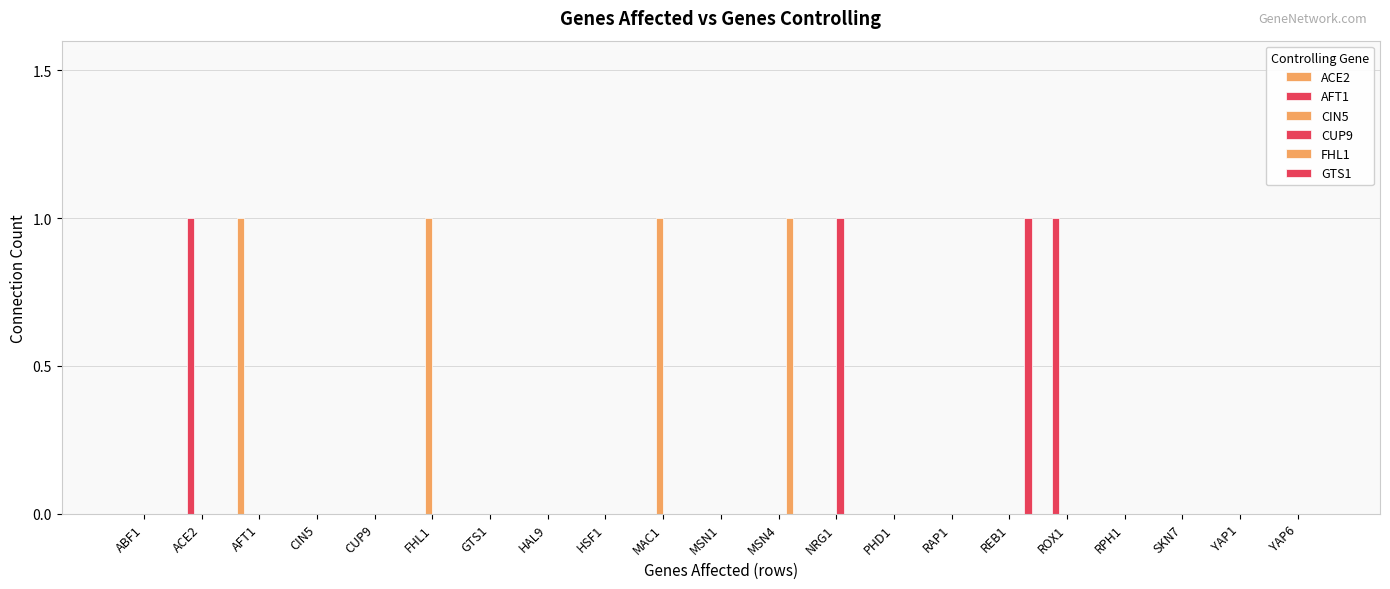

How many data points does each series have?

21